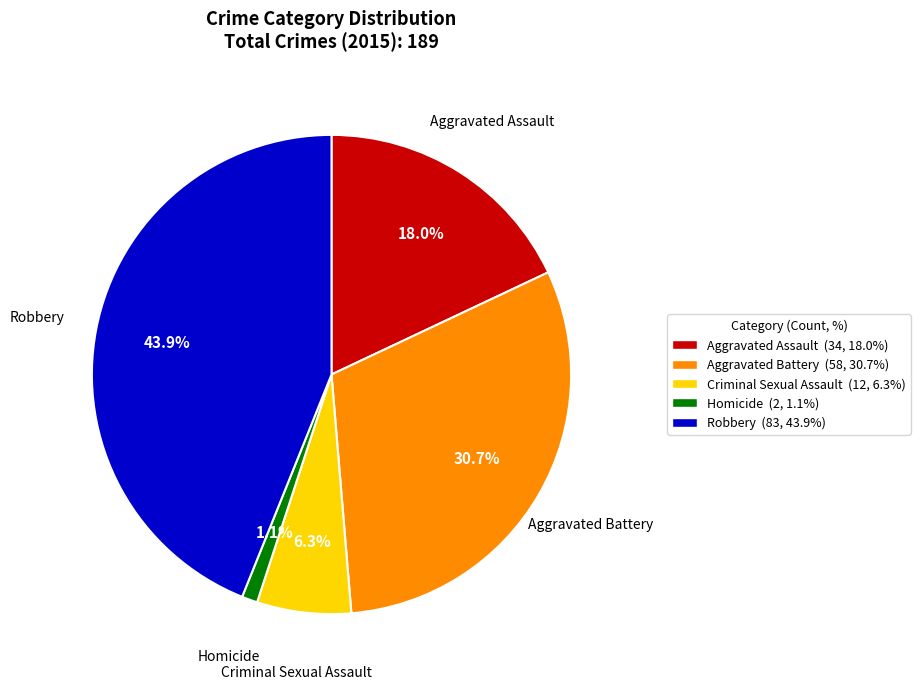

Count the number of slices in the pie.

5